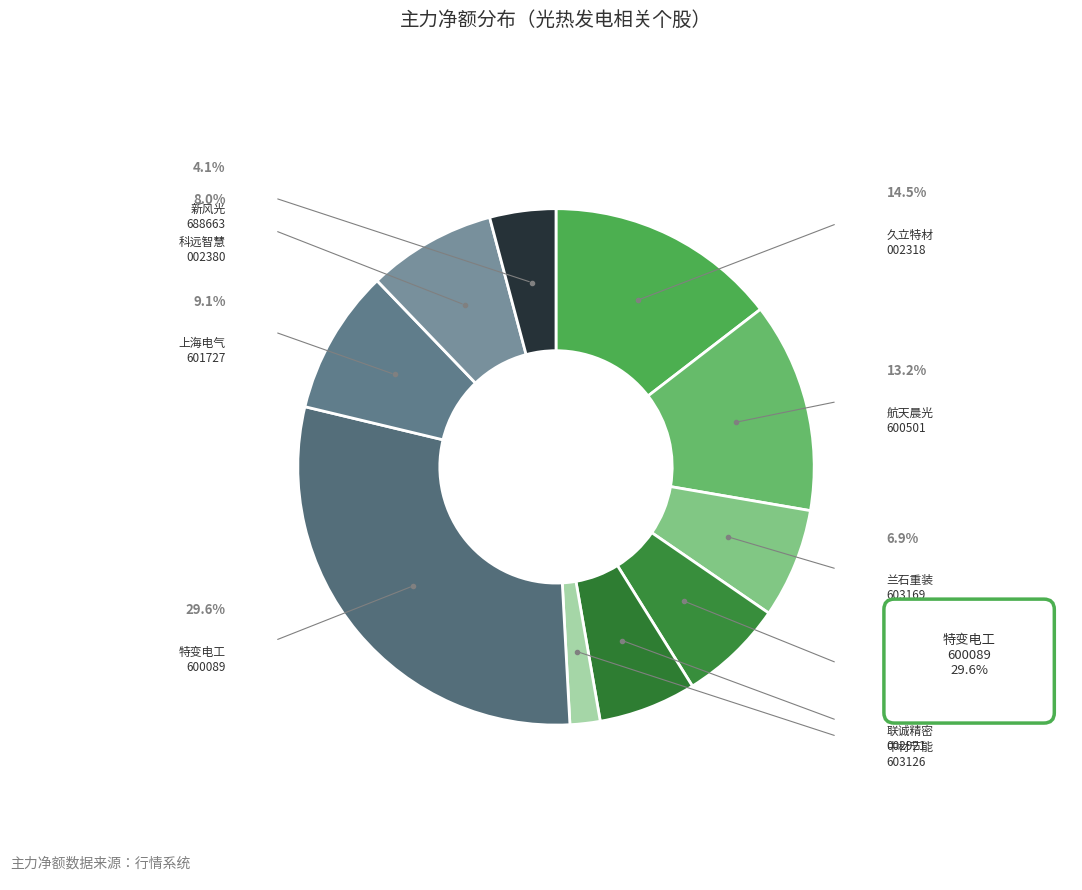

How many slices are in this pie chart?

10